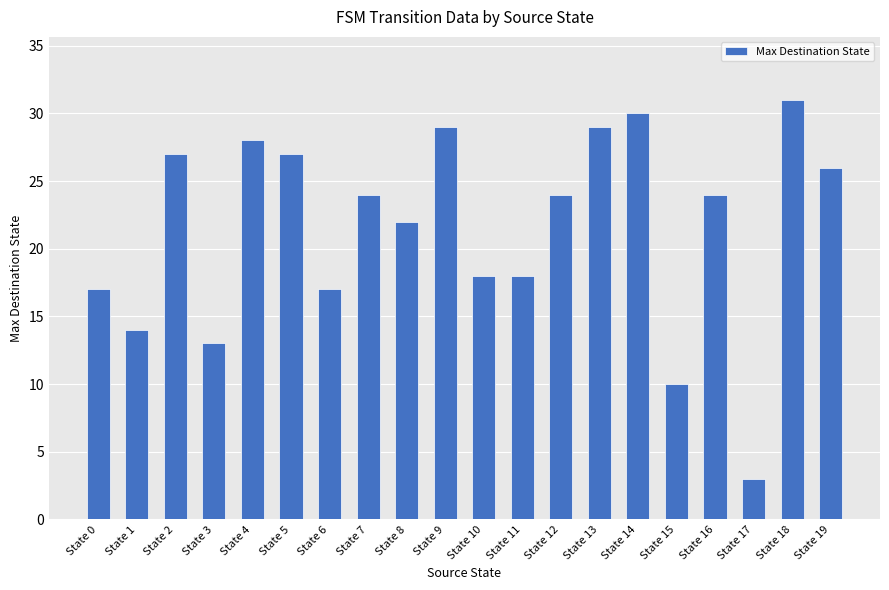

What is the difference between the maximum and second lowest values?

21